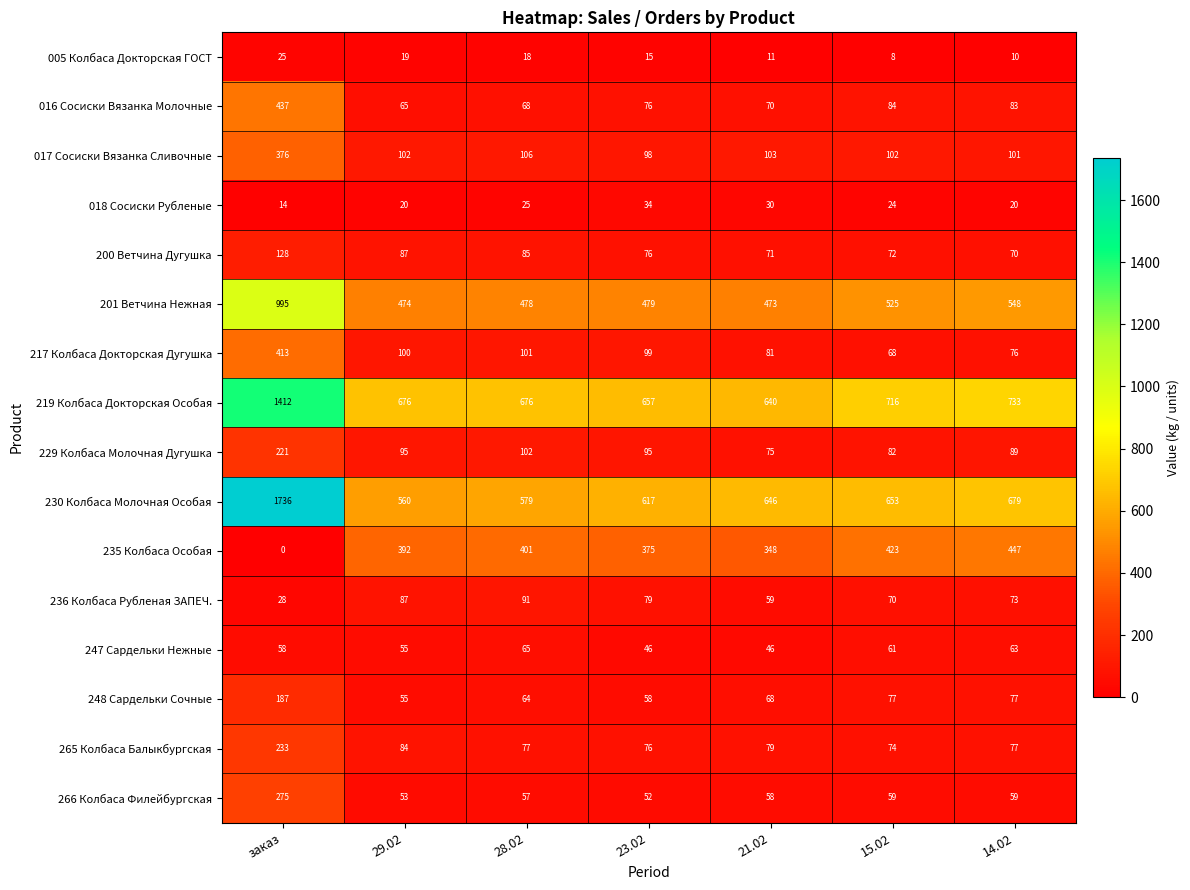

The value of 217 Колбаса Докторская Дугушка at 23.02 is 99. True or false?

True